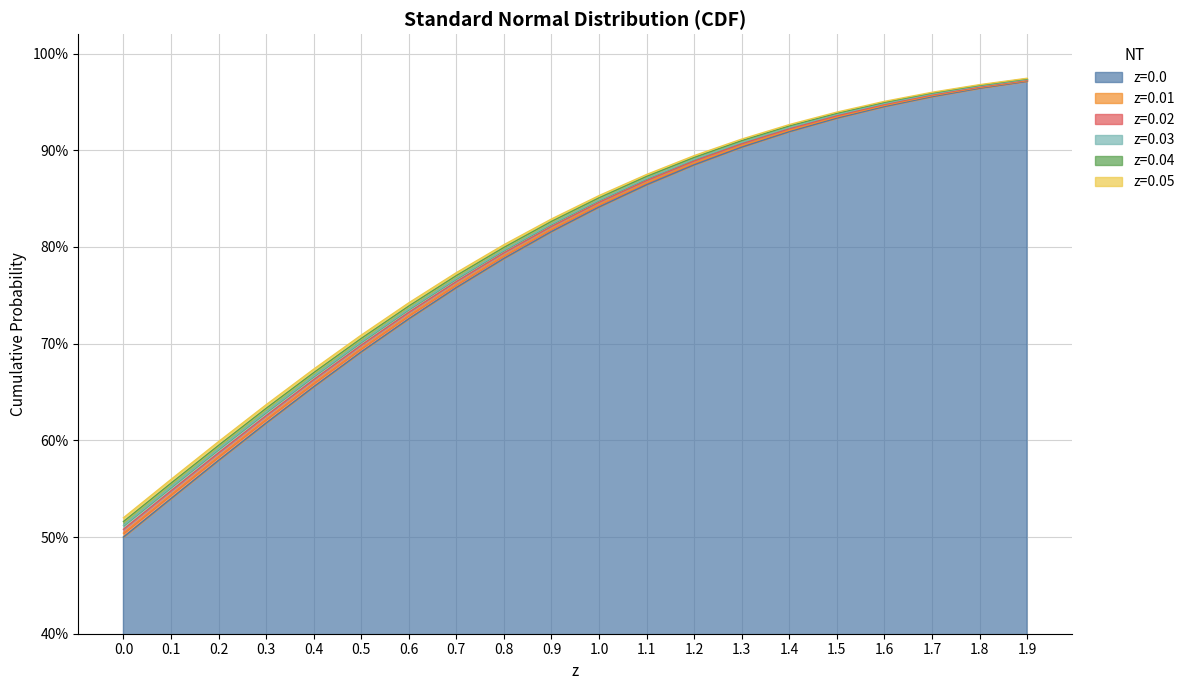

What is the average value of the z=0.0 series?

0.8